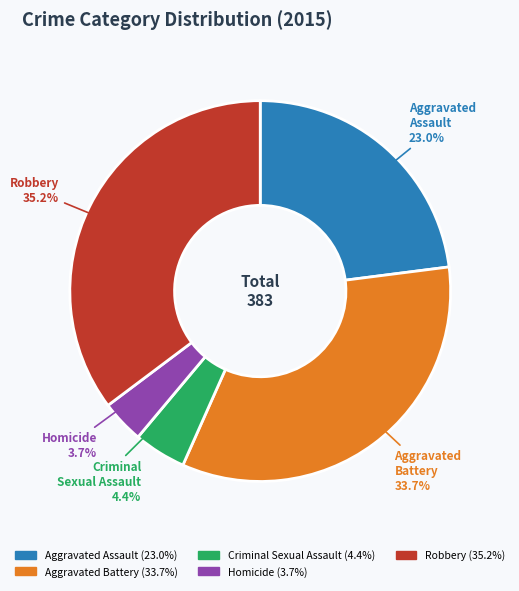

True or false: Homicide accounts for 4% of the total.

True